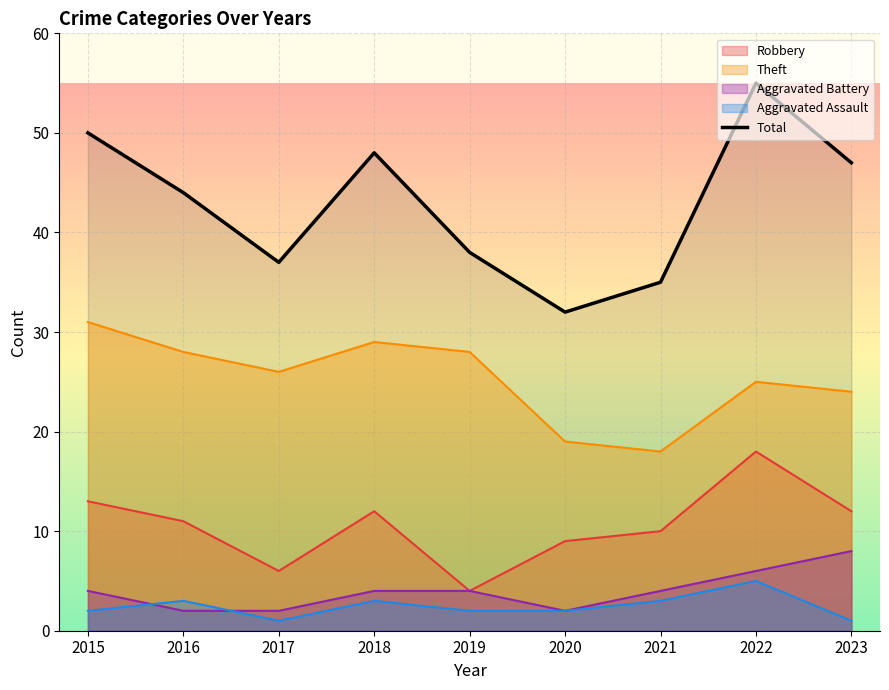

What is the difference between the second highest and minimum values?

18